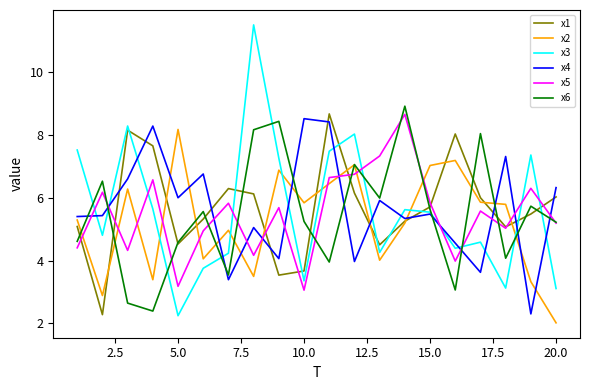

Which series has the widest spread of values?

x3